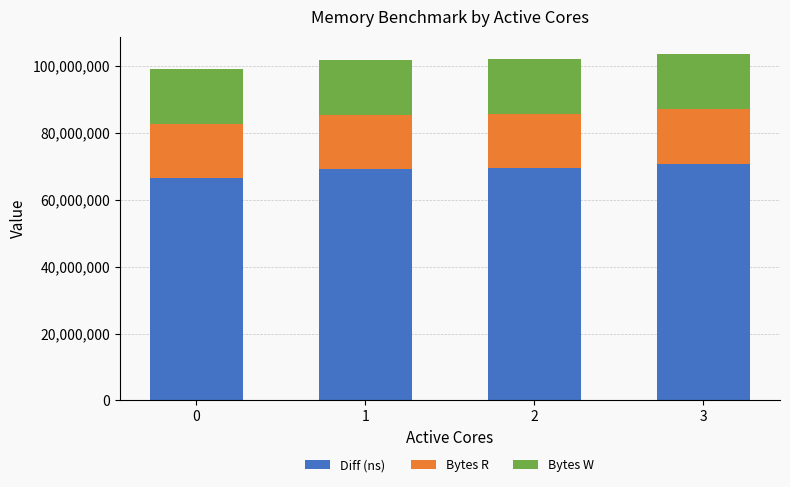

What is the value of the Diff (ns) bar at the 1st from the left?

66392284